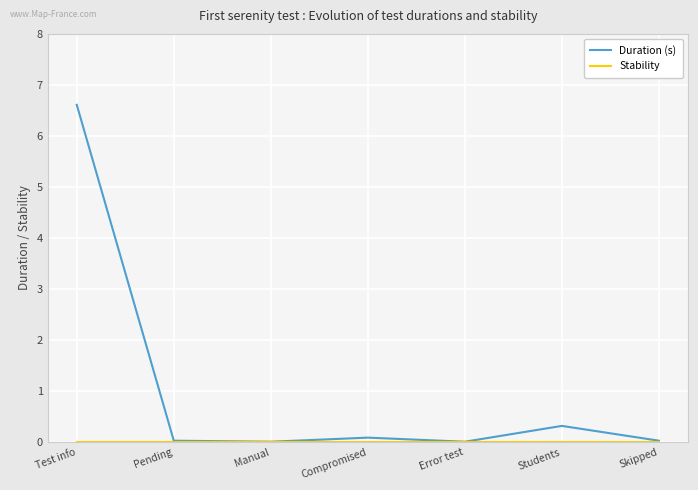

Between Test info and Pending, which series saw the biggest shift?

Duration (s)